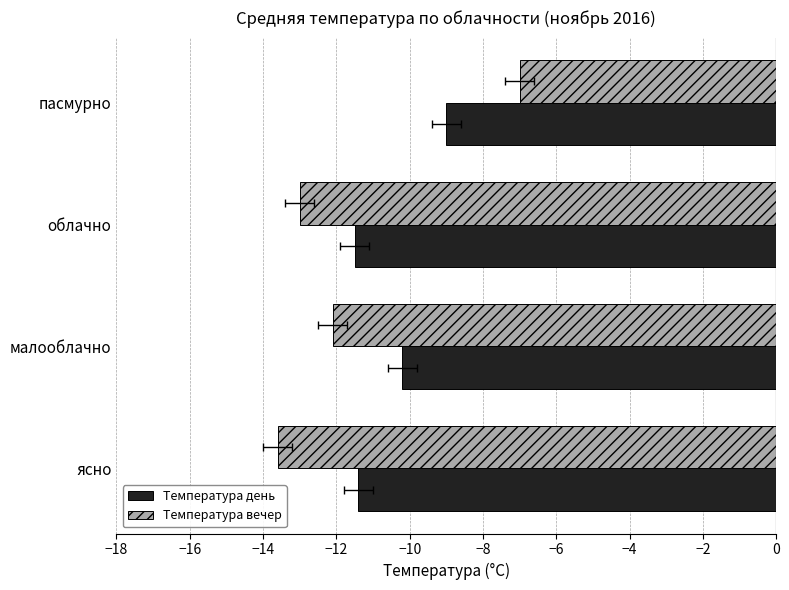

What are all the series names shown in the legend?

Температура день, Температура вечер